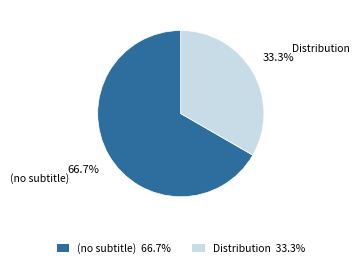

How many segments does this pie chart have?

2